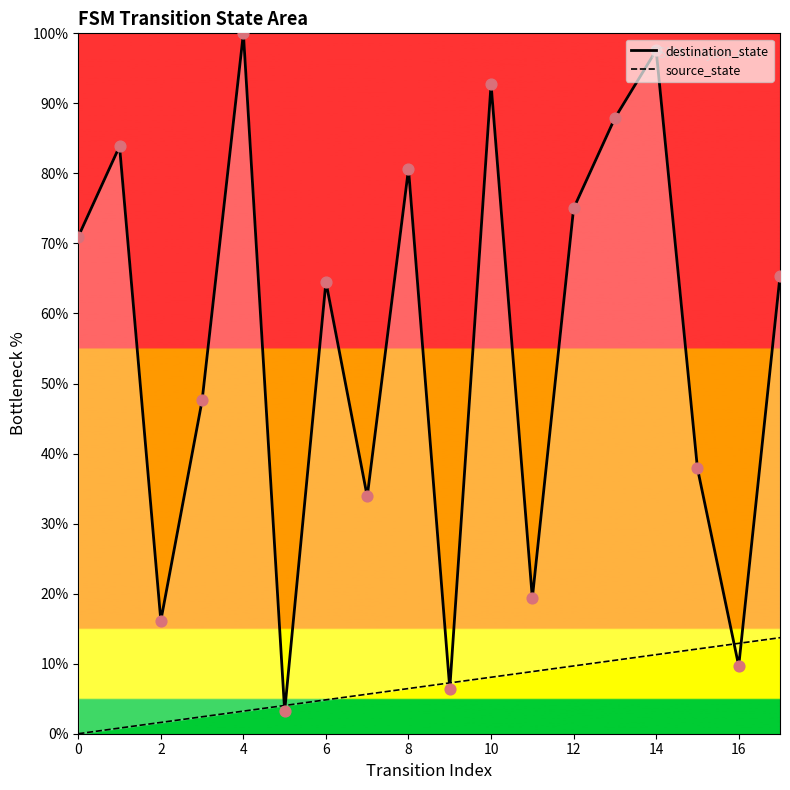

What is the total value across all series at 15?

50.0